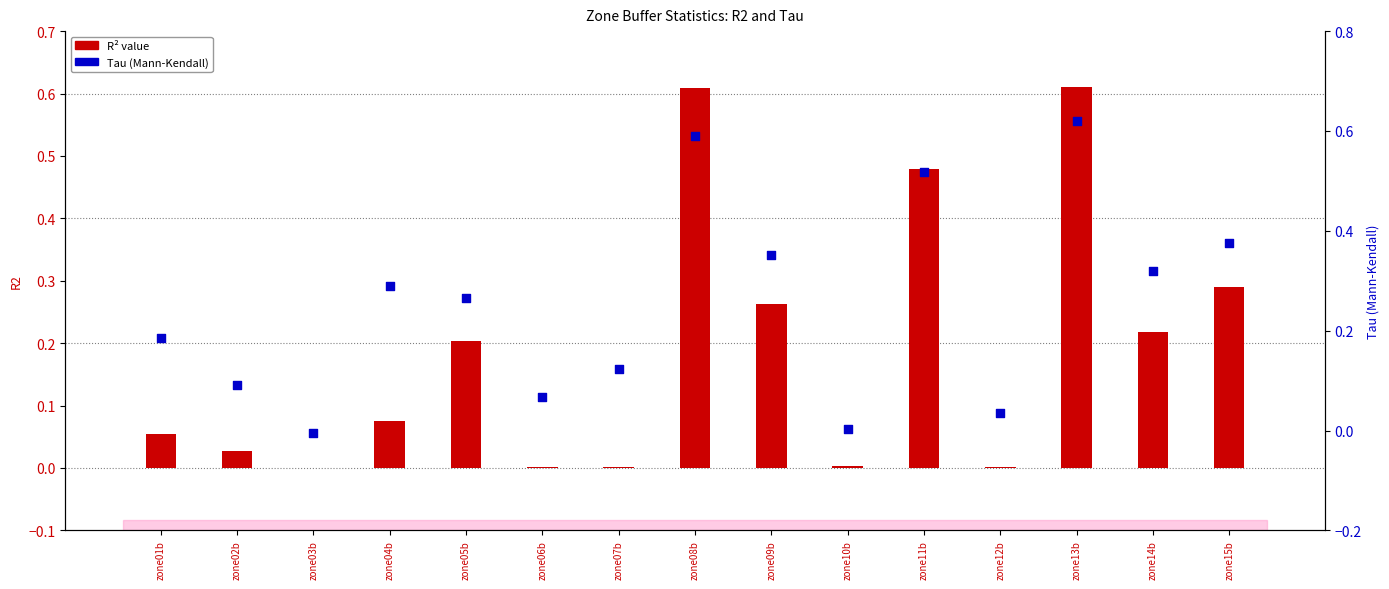

Which series contains the lowest Y value?

Tau